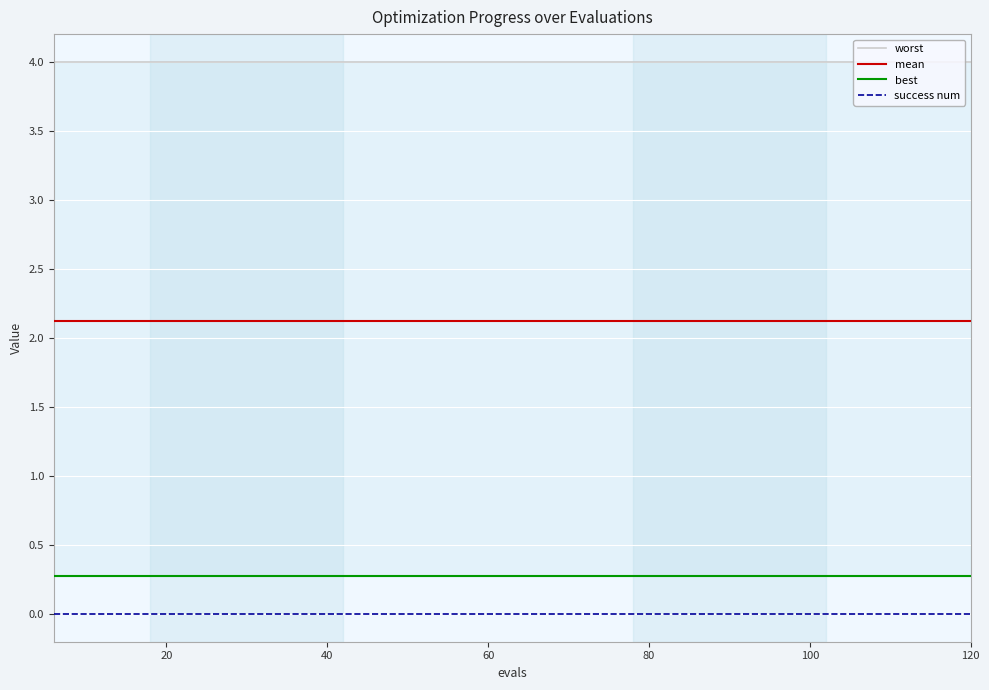

True or false: best has more than 1 points higher than both neighbors.

False